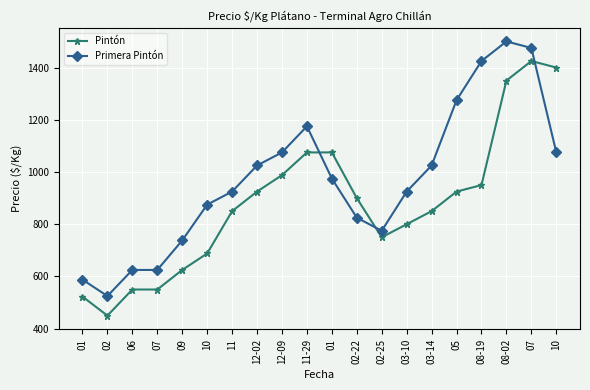

How many distinct data groups are displayed?

2